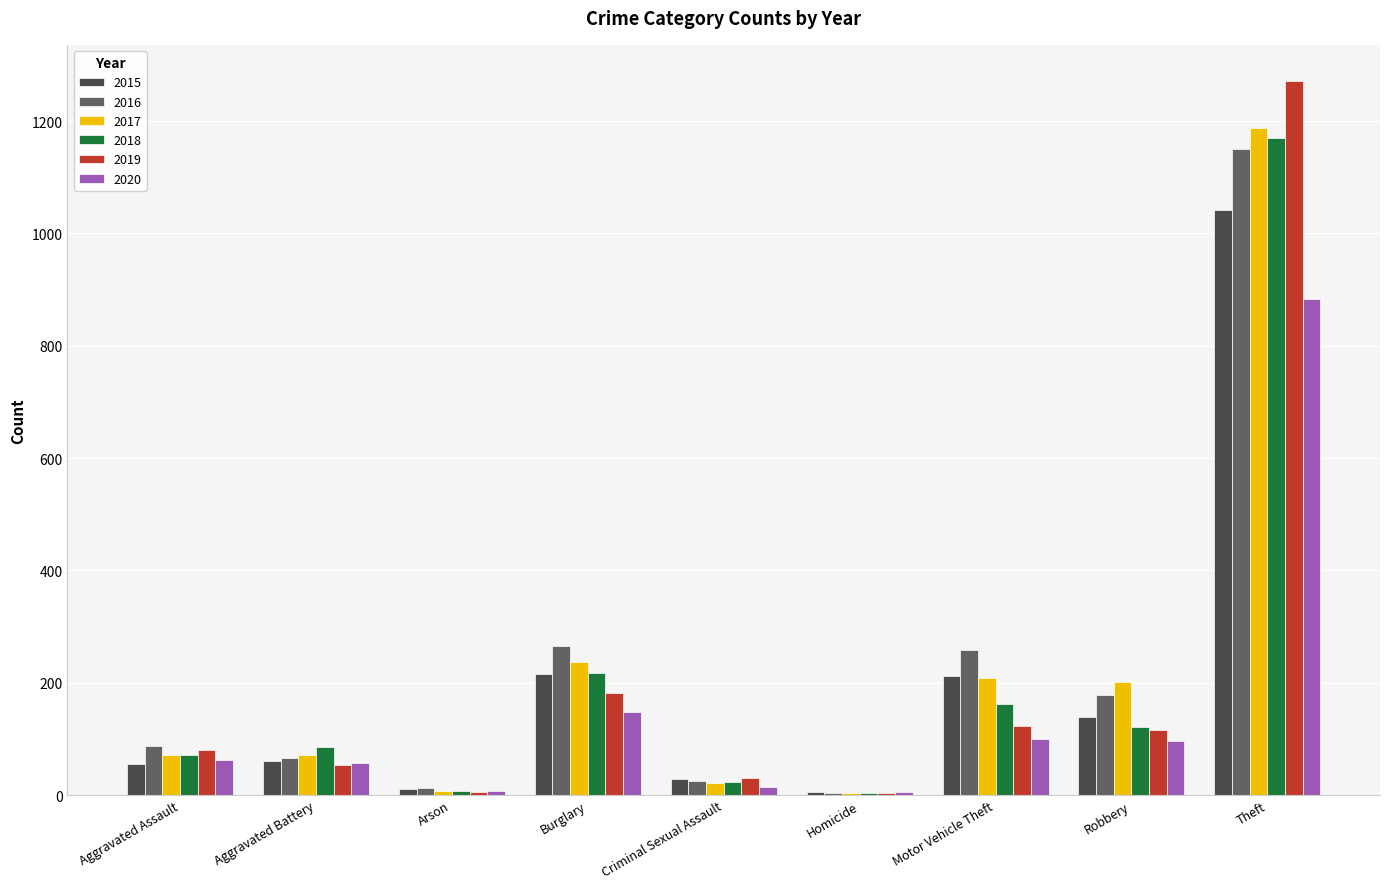

What value does the 2018 series have at Burglary?

218